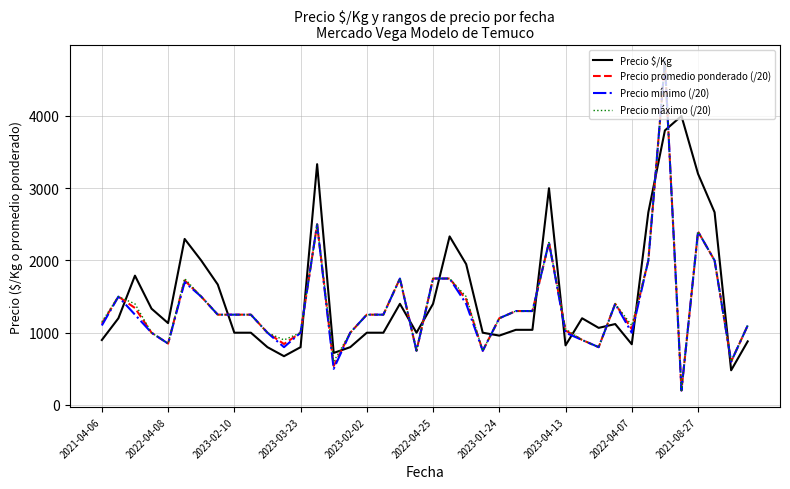

What is the maximum value shown in the chart?

4750.0